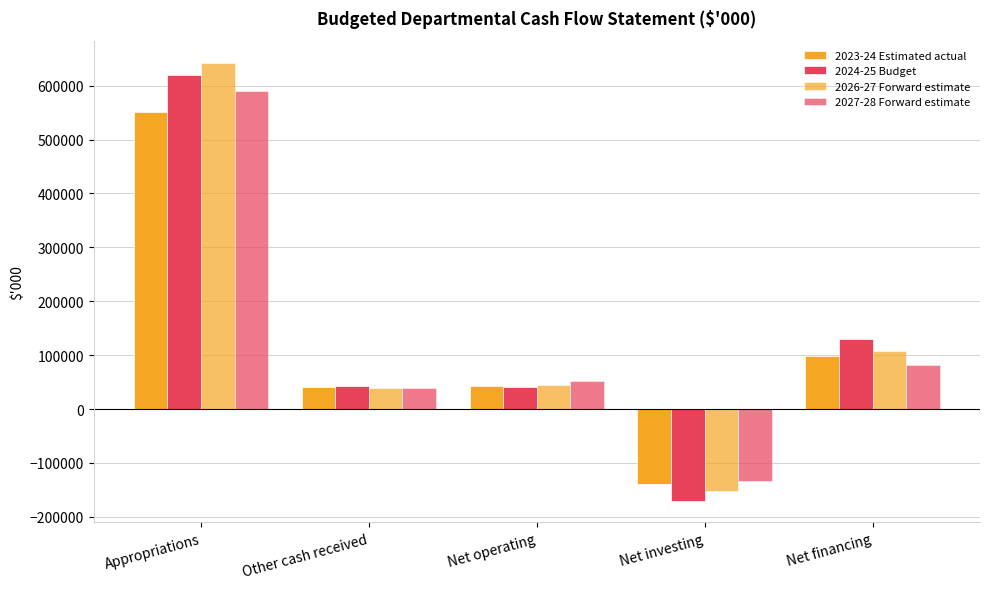

What is the difference between the 2027-28 Forward estimate values at Net financing and Other cash received?

42874